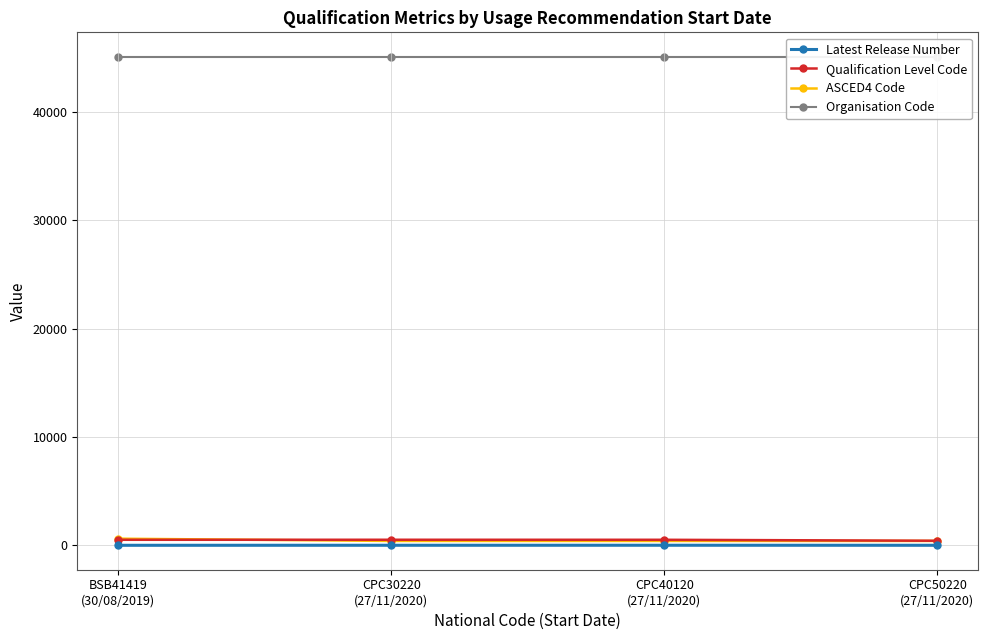

What is the label of the 2nd point from the right?

CPC40120
(27/11/2020)